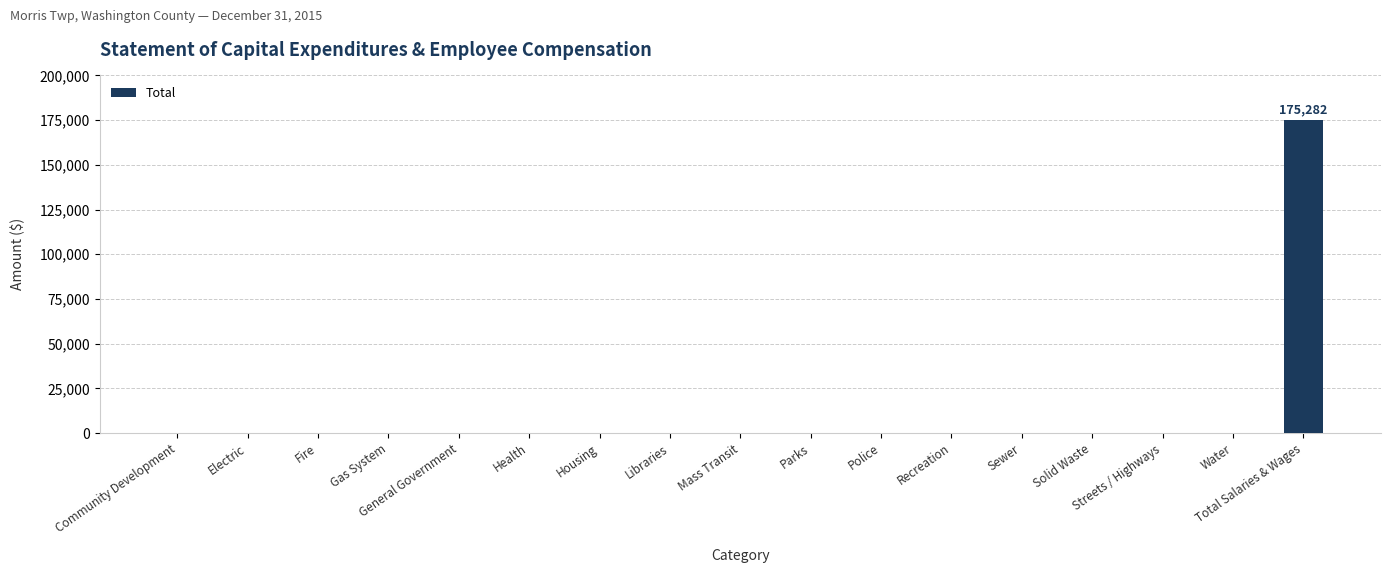

The chart shows a value of 0 at Libraries. True or false?

True